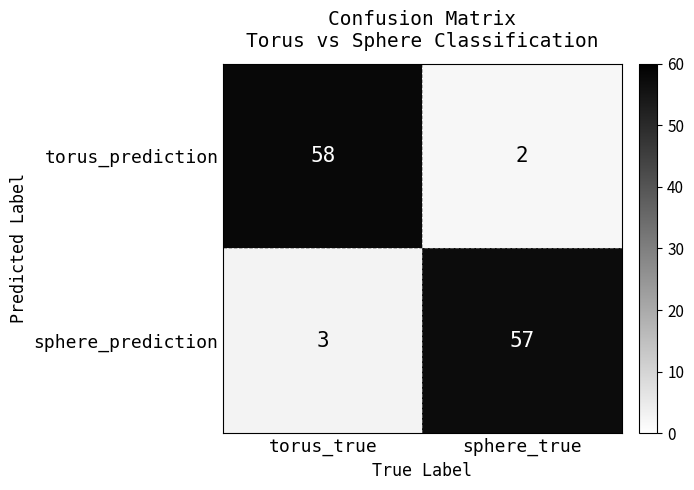

Reading left to right, what are all the values shown in this chart?

torus_prediction: 58	2
sphere_prediction: 3	57